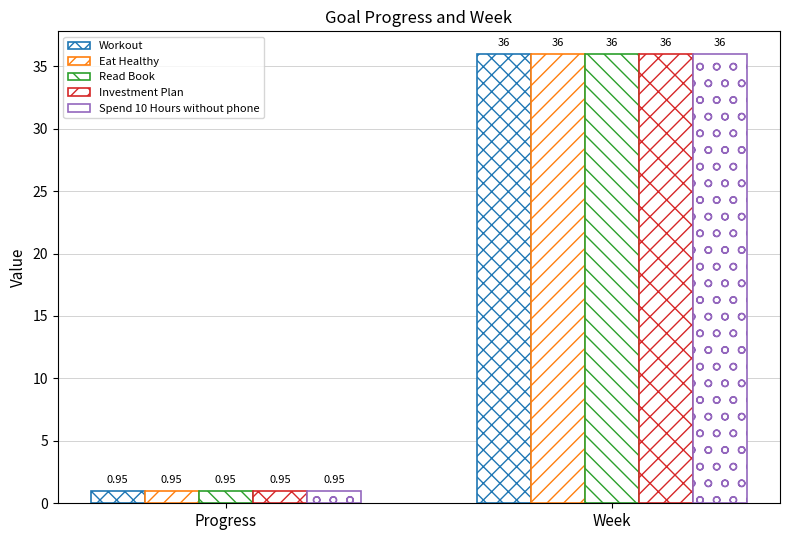

Rank the series by their maximum value, from lowest to highest.

Workout, Eat Healthy, Read Book, Investment Plan, Spend 10 Hours without phone